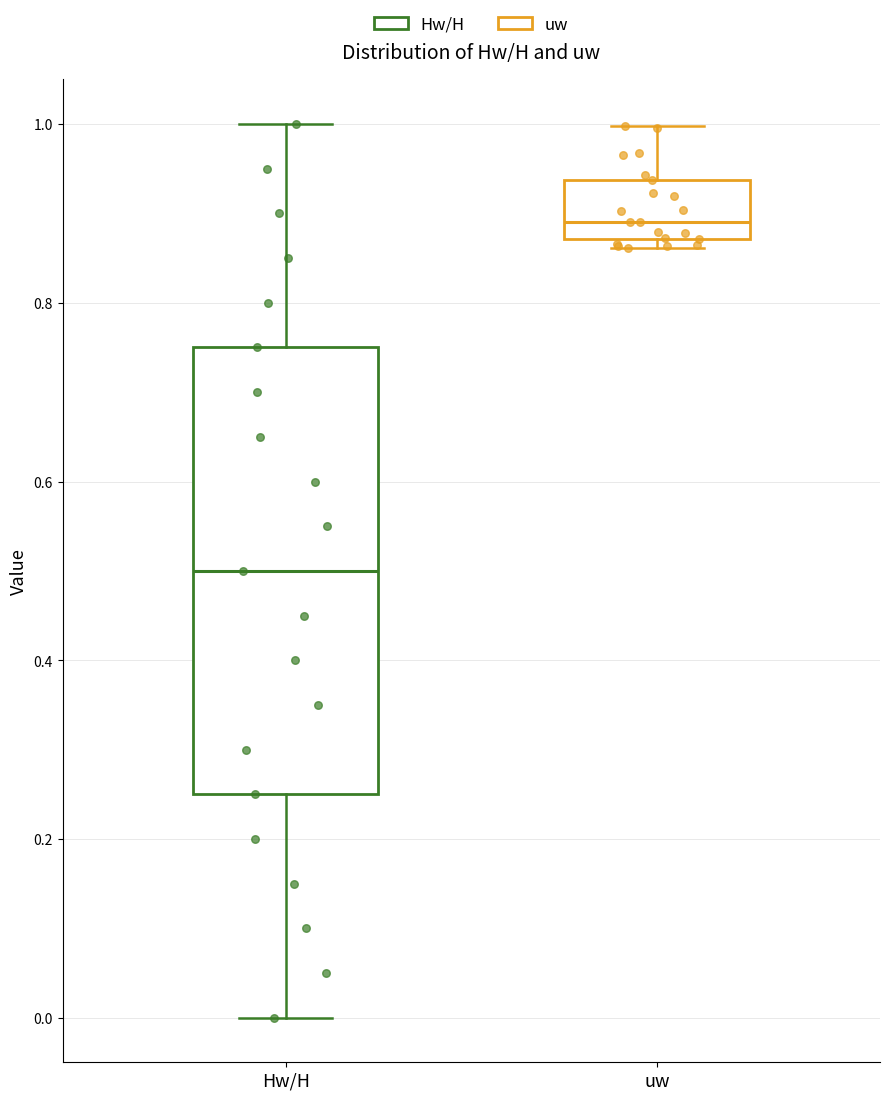

Comparing the boxes themselves (not the whiskers), which one is the tallest?

Hw/H